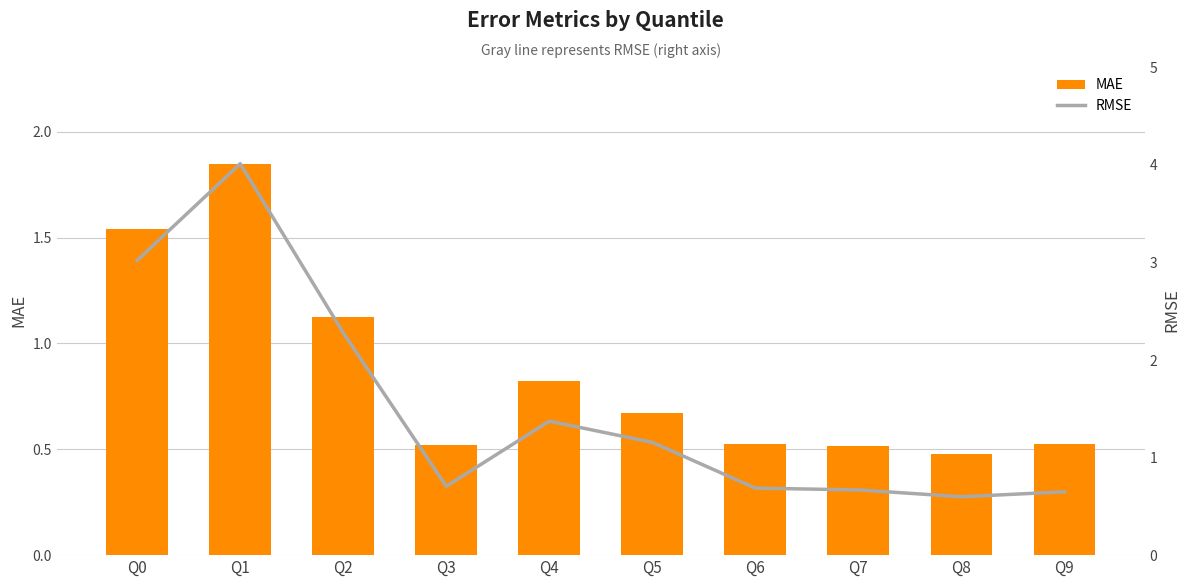

Reading right to left, list all the values displayed in this chart.

MAE: Q9=0.5	Q8=0.5	Q7=0.5	Q6=0.5	Q5=0.7	Q4=0.8	Q3=0.5	Q2=1.1	Q1=1.8	Q0=1.5
RMSE: Q9=0.6	Q8=0.6	Q7=0.7	Q6=0.7	Q5=1.2	Q4=1.4	Q3=0.7	Q2=2.3	Q1=4.0	Q0=3.0